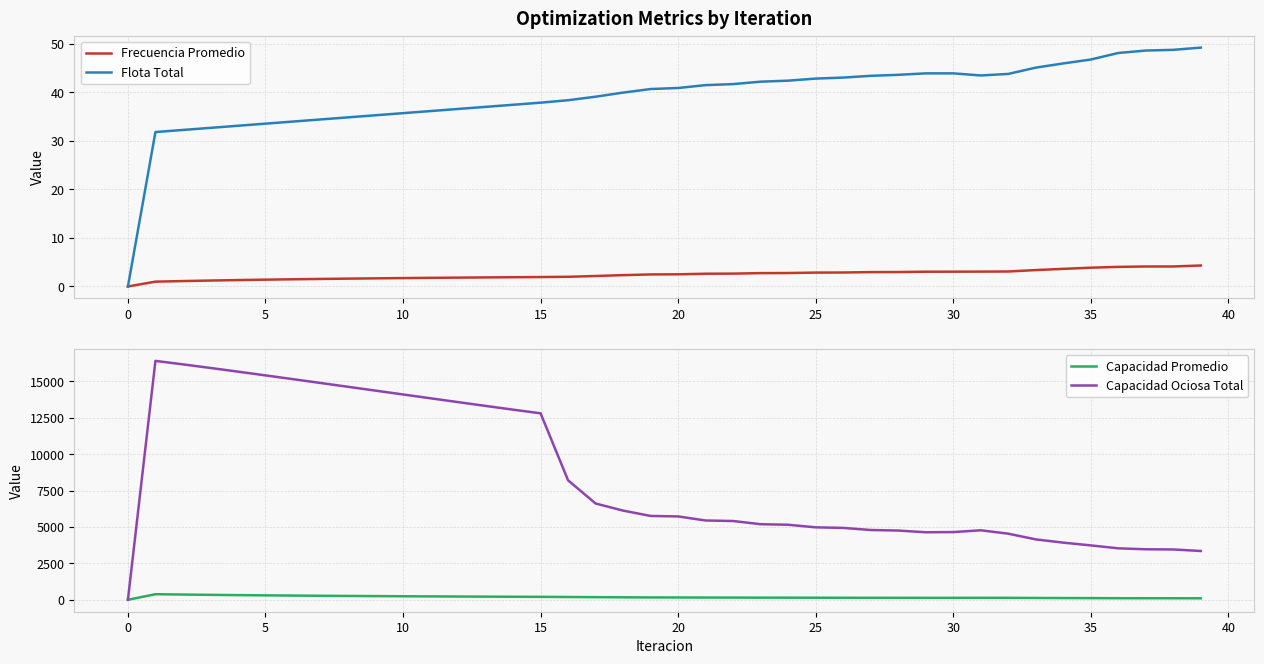

What is the maximum value for Frecuencia Promedio?

4.3